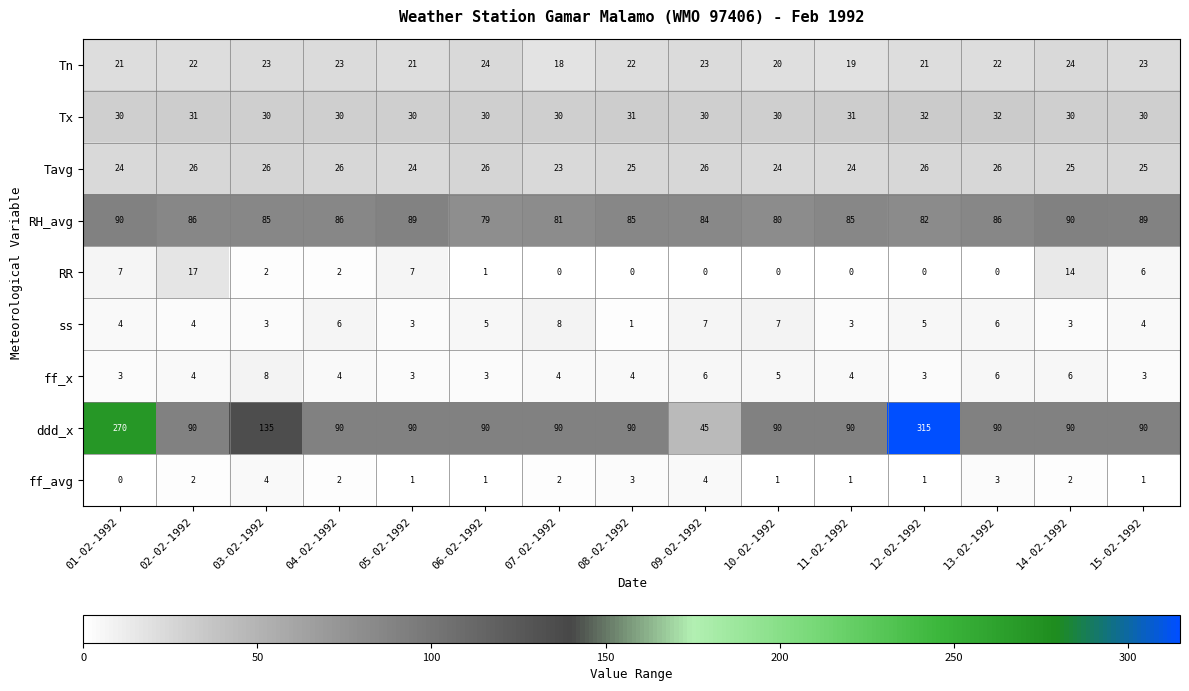

Where is ff_x nearest to the value 5?

10-02-1992